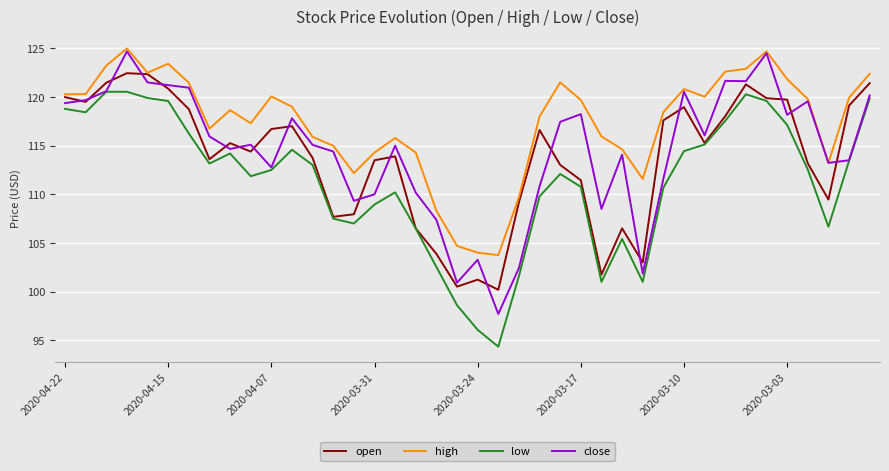

In open, how many points are lower than both neighbors (excluding endpoints)?

10